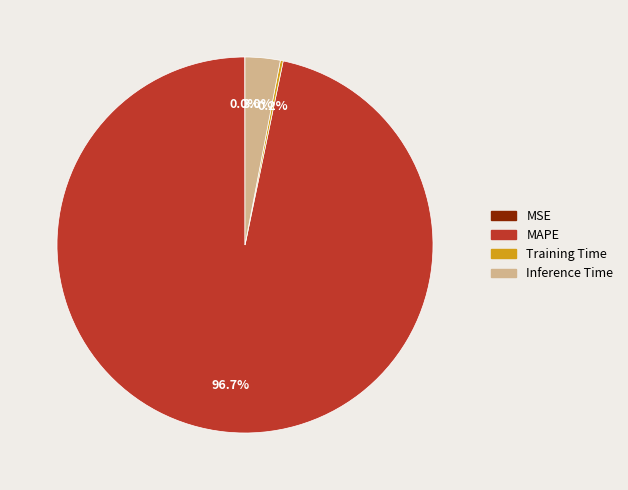

Is the sum of Inference Time and MAPE greater than half?

Yes